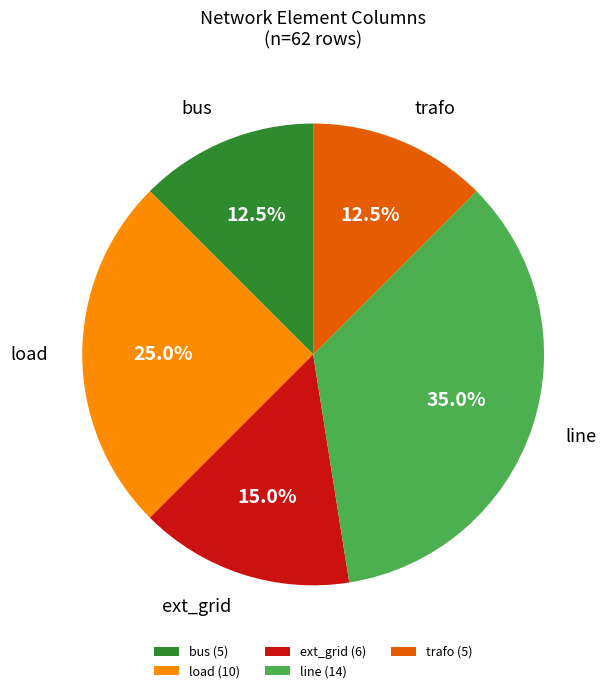

Does line account for over 50% of the chart?

No